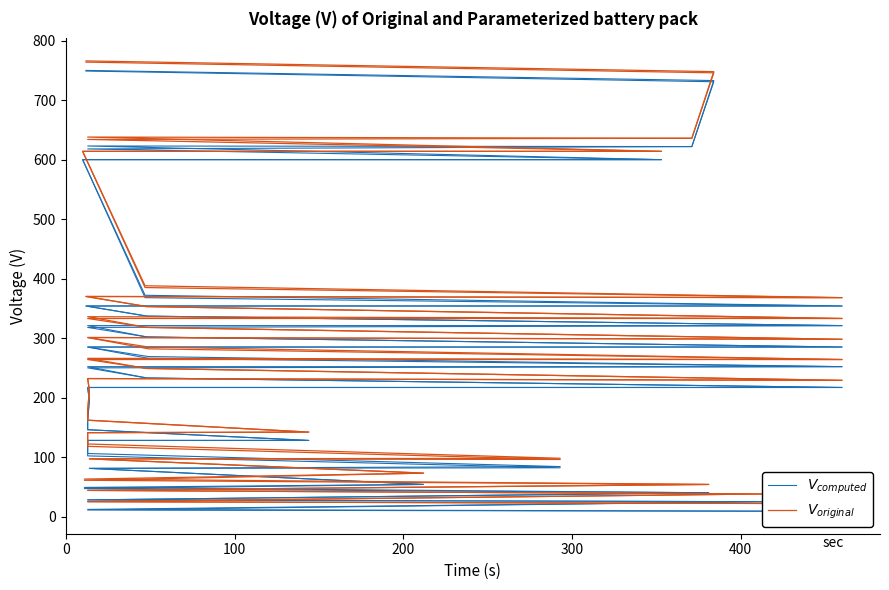

How many values in the $V_{original}$ series are below 264?

18